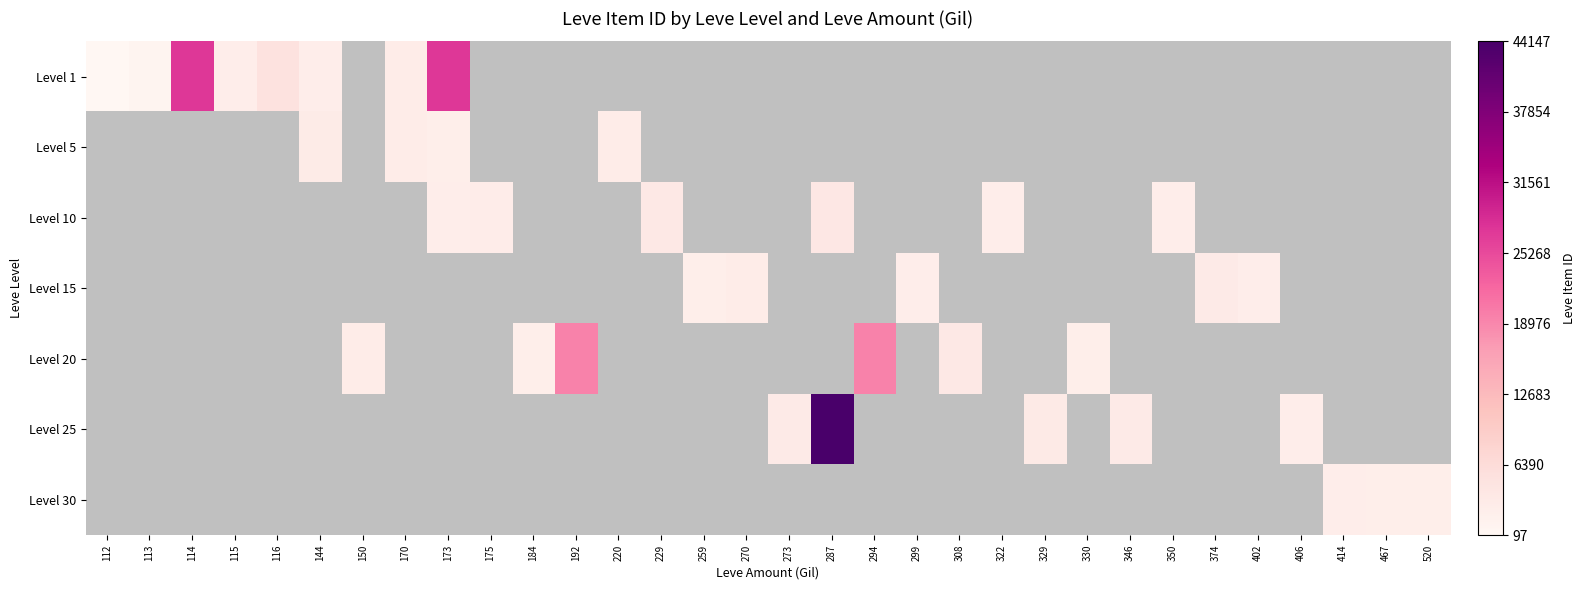

Is it true that Level 30 equals 2260.0 at 467?

True